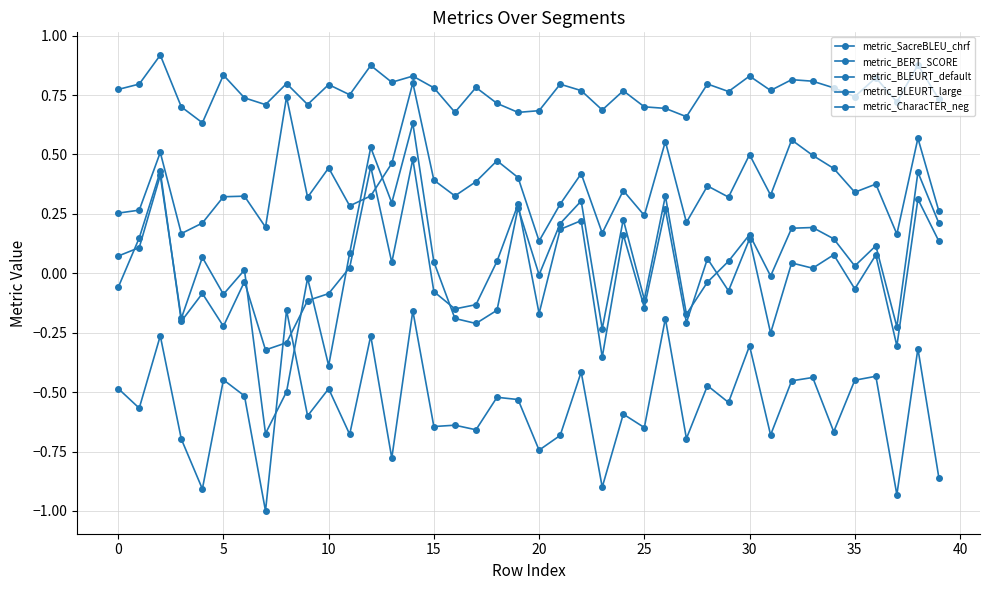

What is the sum of all metric_CharacTER_neg values?

-22.4